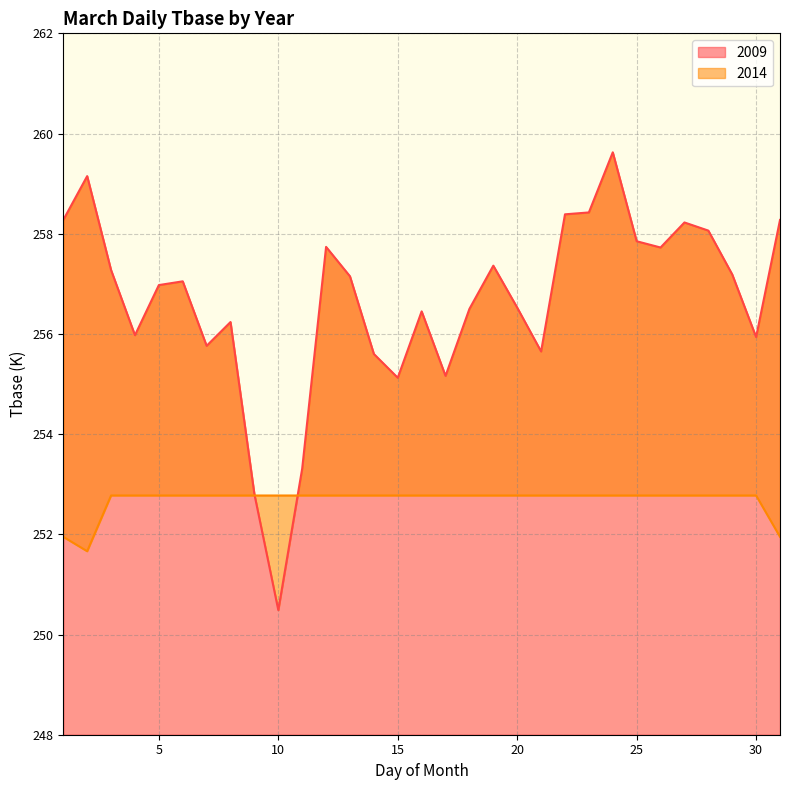

What is the sum of the 2014 values at 26 and 18?

505.6